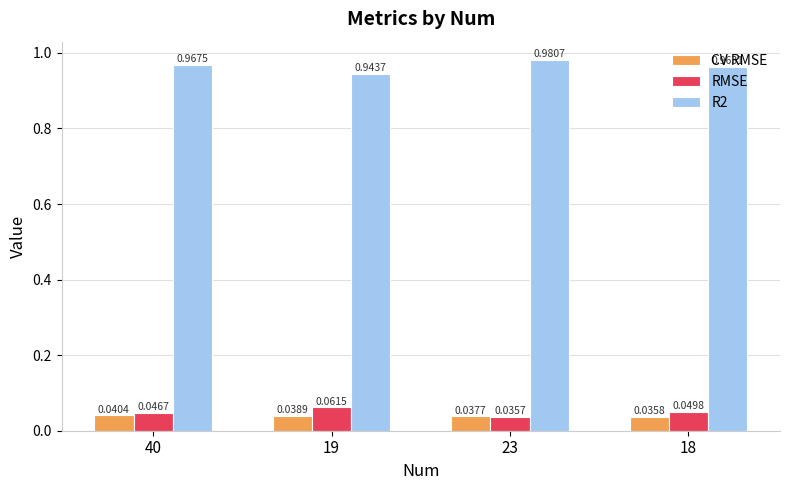

Is the value of CV RMSE at 18 greater than the value of RMSE at 18?

No